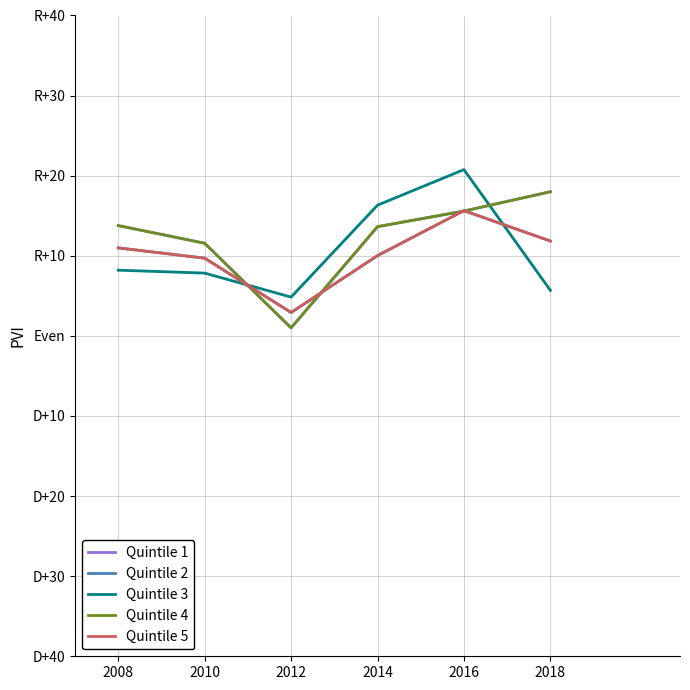

List the series in order of their peak value, lowest first.

Quintile 3, Quintile 2, Quintile 5, Quintile 1, Quintile 4